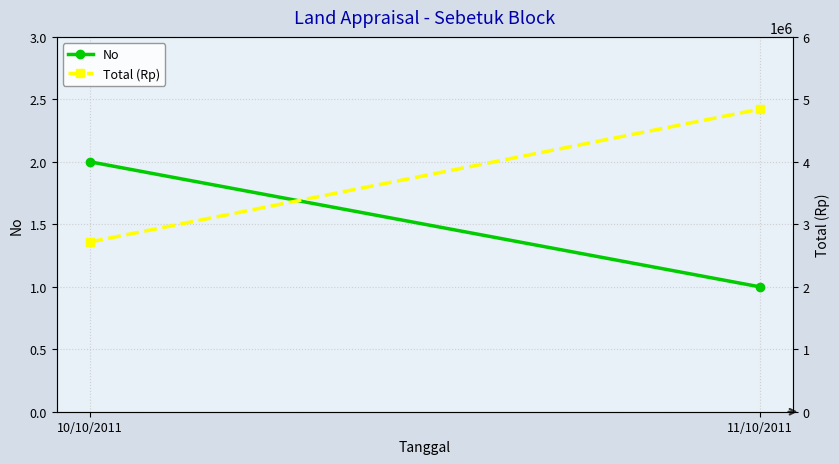

What is the sum of all Total (Rp) values?

7560000